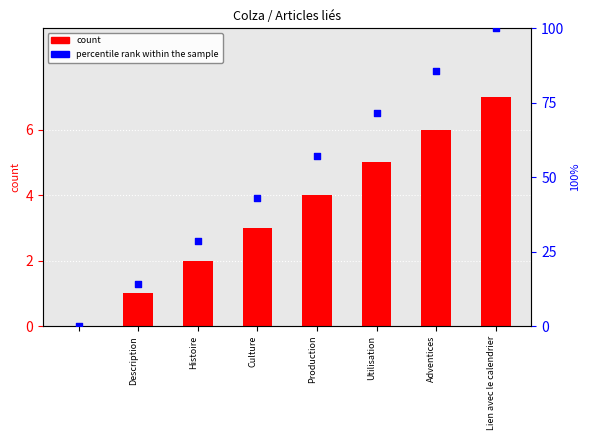

Which series has the largest Y range (max minus min)?

percentile rank within the sample